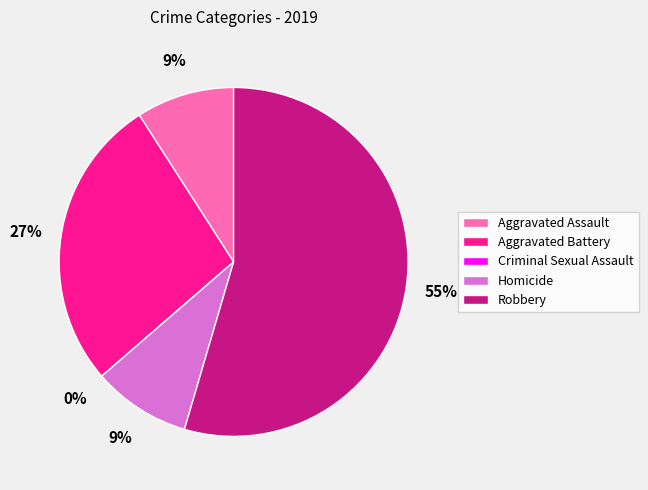

To the nearest percent, what is the difference between the largest and smallest slice percentages?

55%